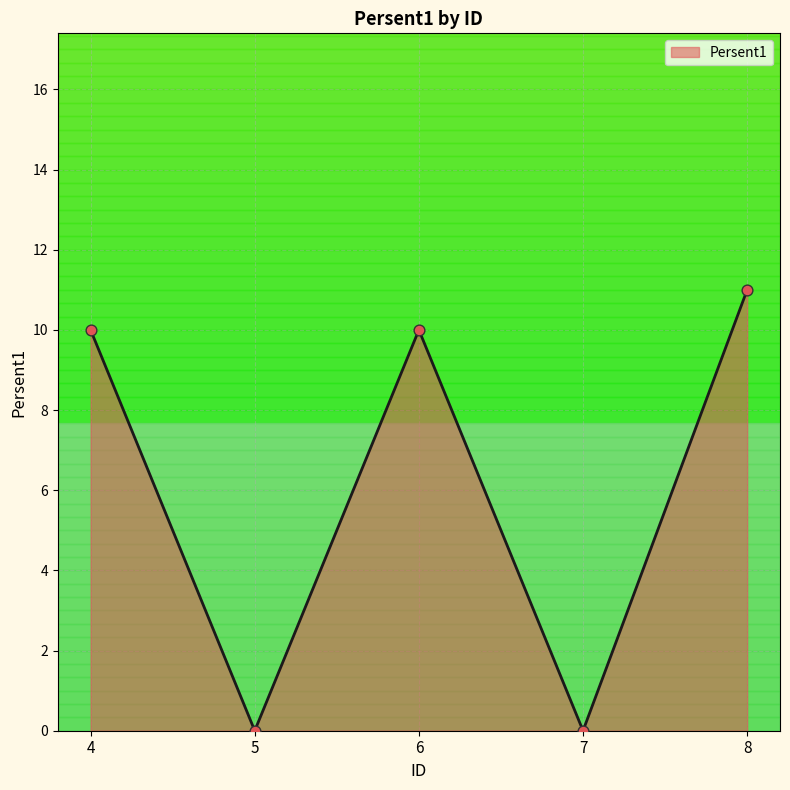

Which has a higher value, 8 or 7?

8